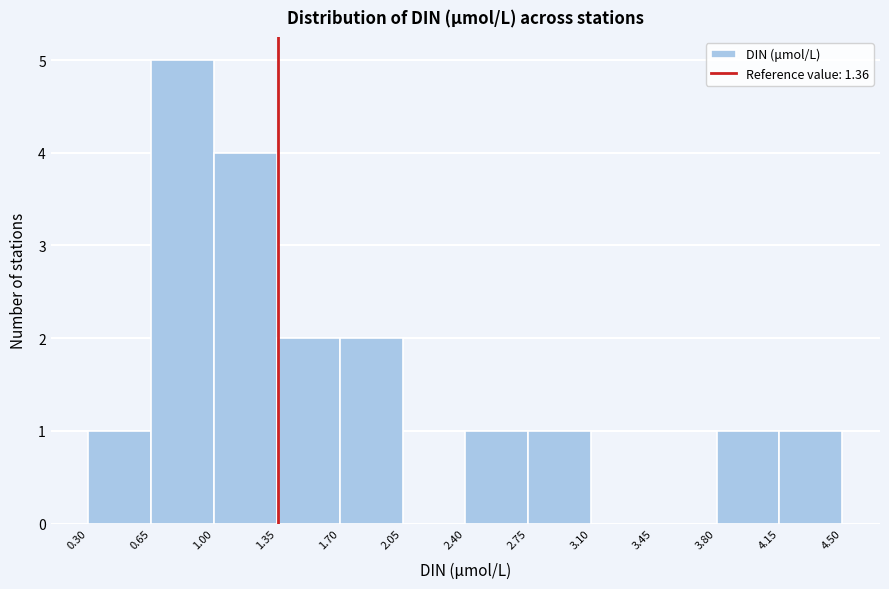

Reading left to right, list every bar in this chart as the range it spans on the x-axis followed by its height. The values are not printed on the chart, so give them approximately, as read against the axis.

0.30 to 0.65: 1
0.65 to 1.00: 5
1.00 to 1.35: 4
1.35 to 1.70: 2
1.70 to 2.05: 2
2.05 to 2.40: 0
2.40 to 2.75: 1
2.75 to 3.10: 1
3.10 to 3.45: 0
3.45 to 3.80: 0
3.80 to 4.15: 1
4.15 to 4.50: 1